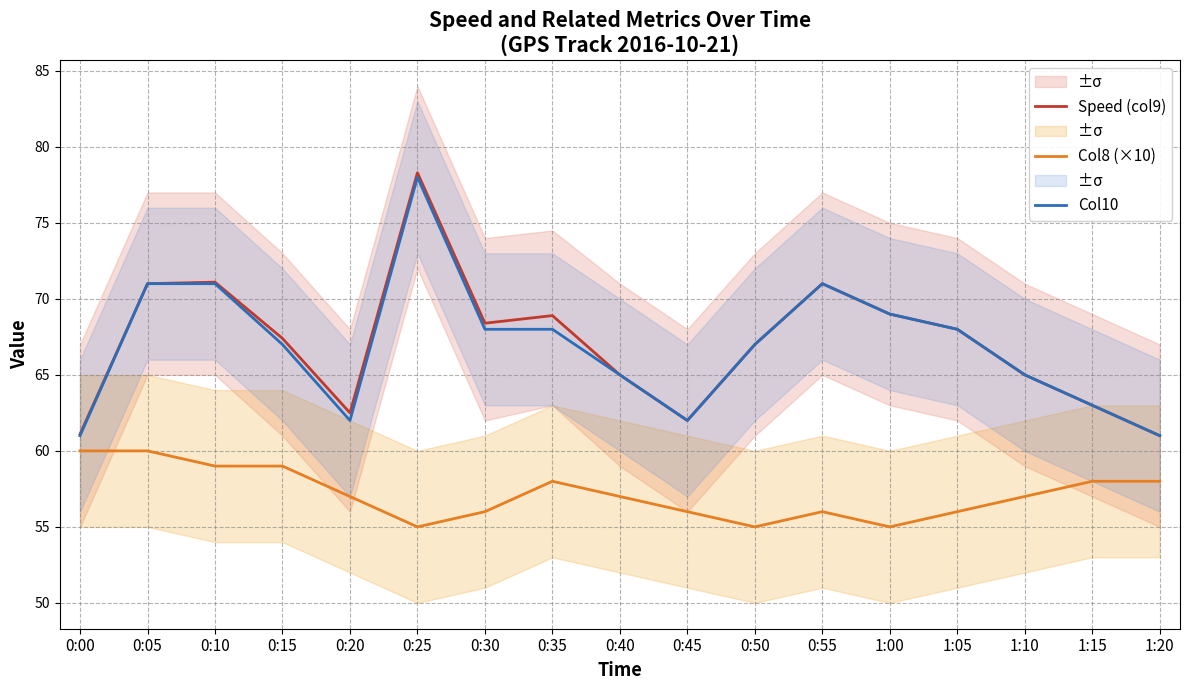

What are all the series names shown in the legend?

Speed (col9), Col8 (×10), Col10